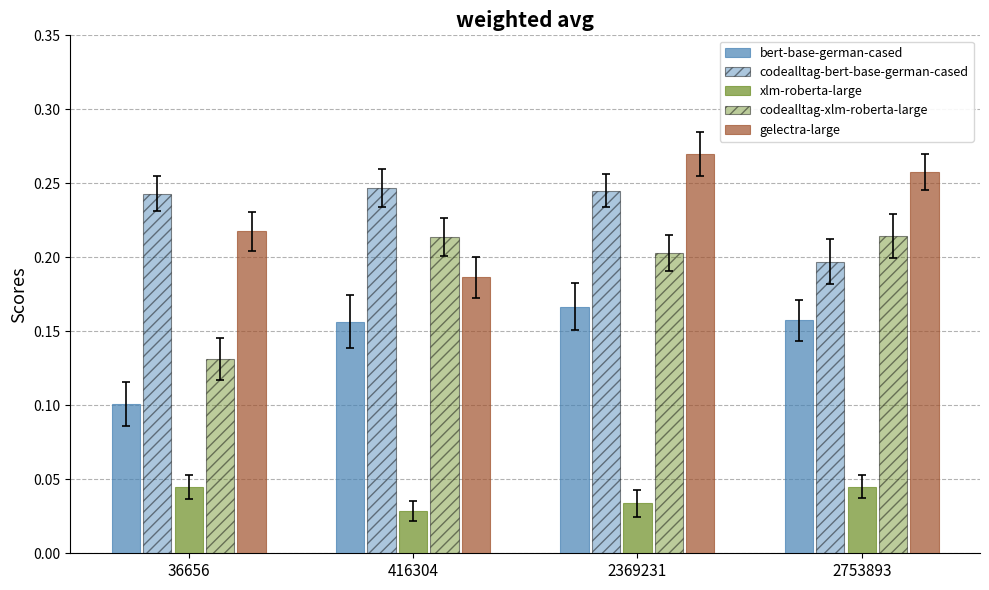

Does the chart contain stacked bars?

No